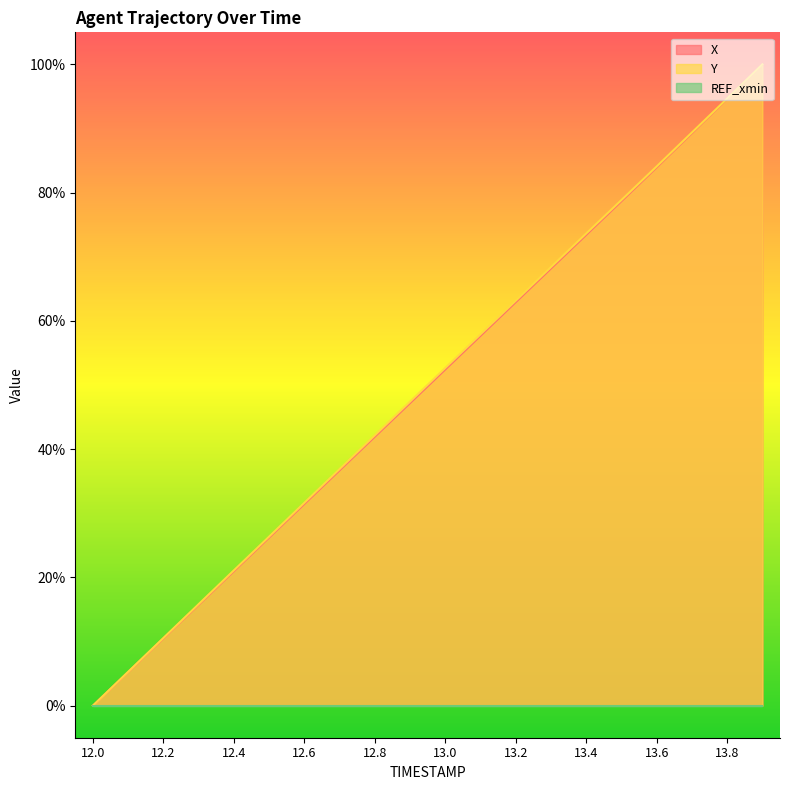

What is the total value across all series at 12.8?

84.1